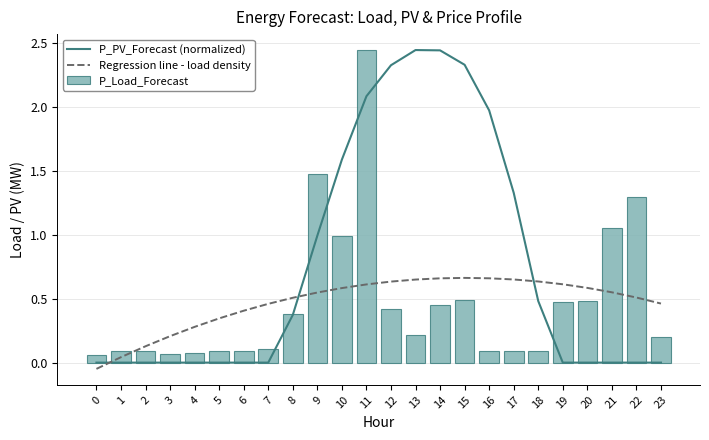

Is it true that P_PV_Forecast (normalized) equals 1.3 at 17?

True